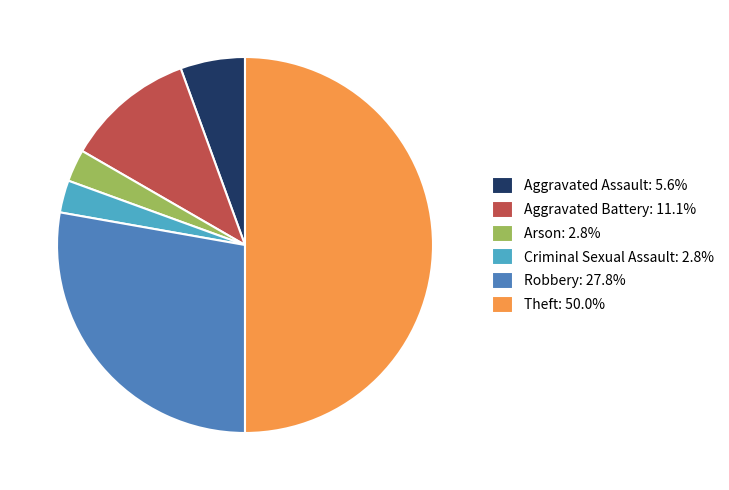

Does Aggravated Battery: 11.1% represent more than half of the total?

No